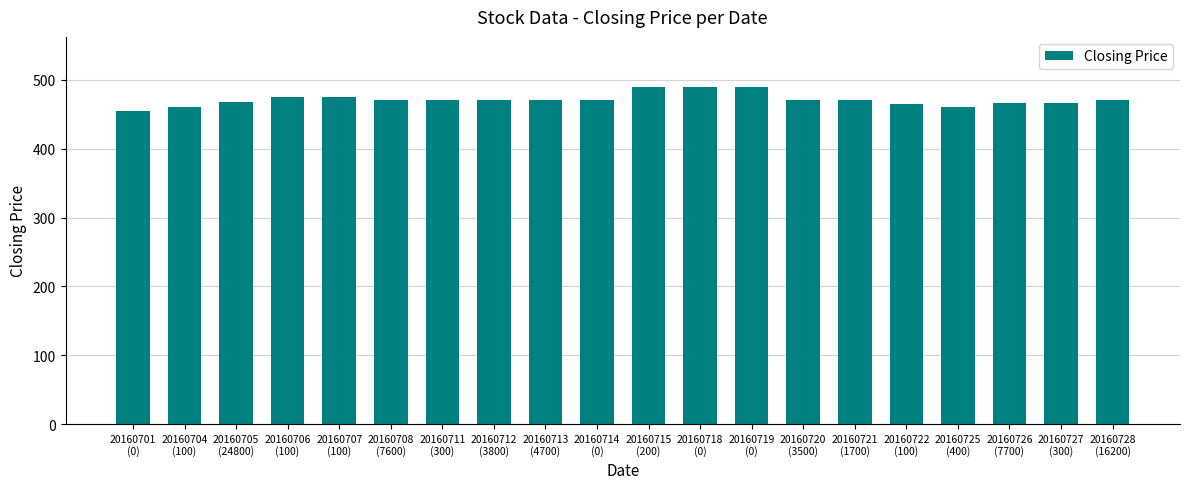

What is the smallest value displayed?

455